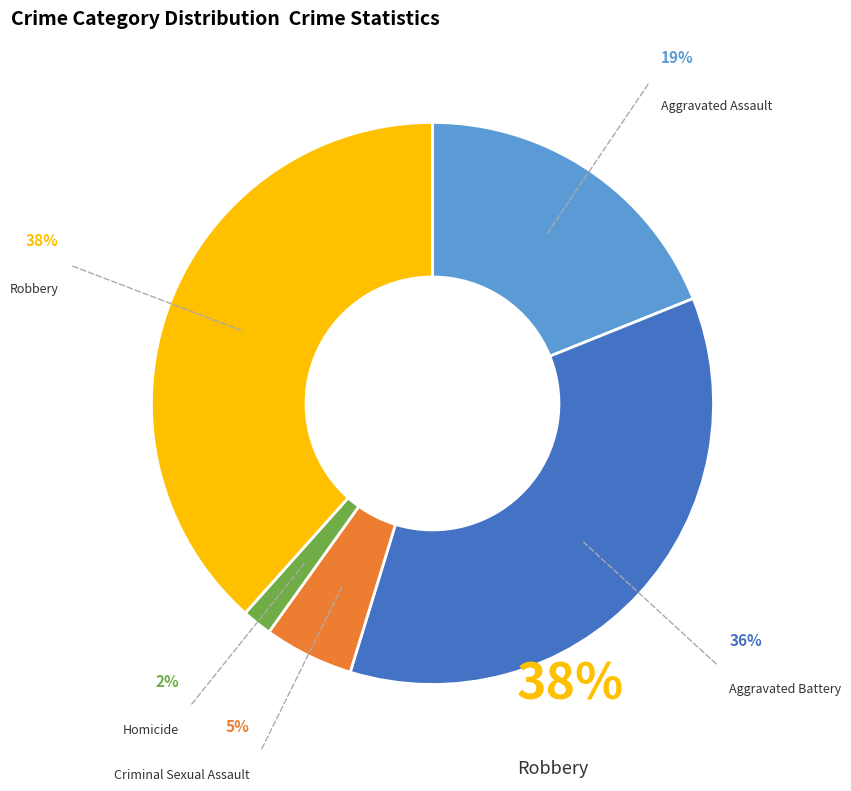

Is there any slice that represents more than half of the pie?

No